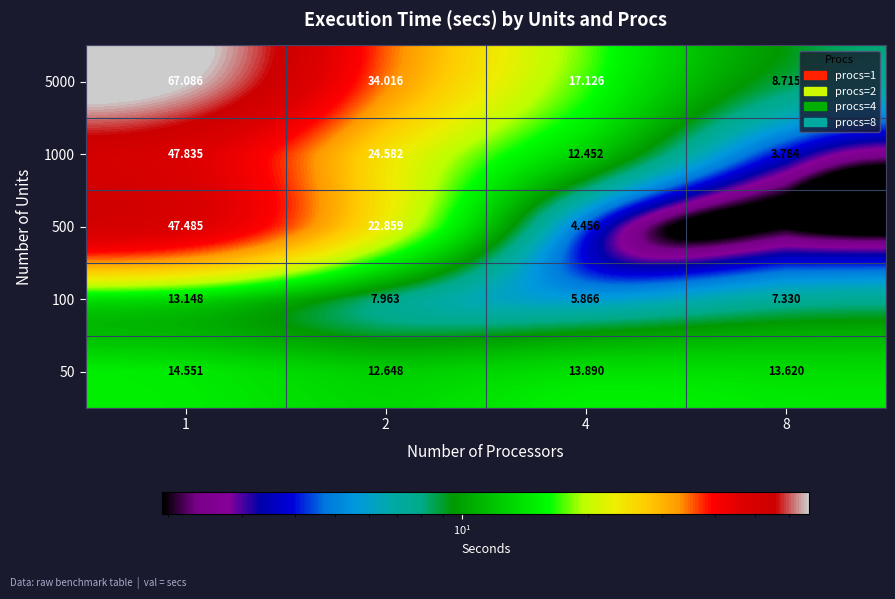

Is the value of 5000 at 1 greater than the value of 500 at 1?

Yes